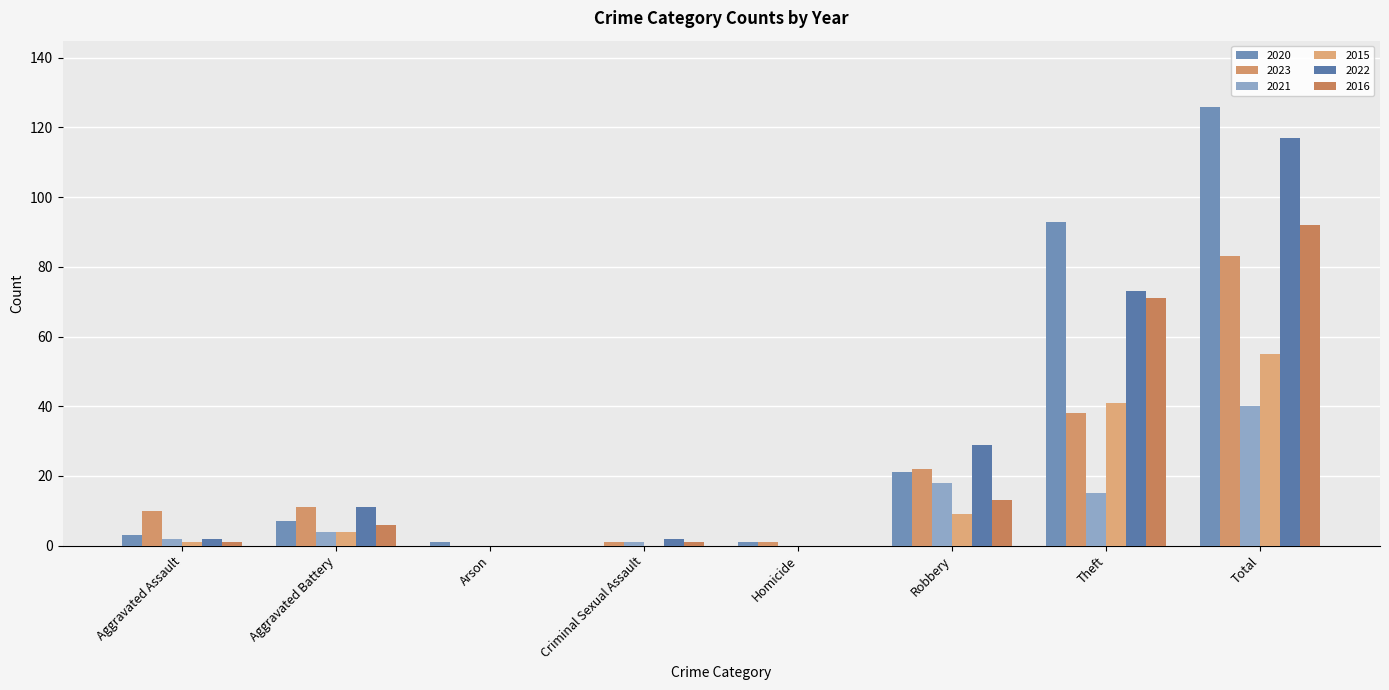

Between Homicide and Total, which series saw the biggest shift?

2020